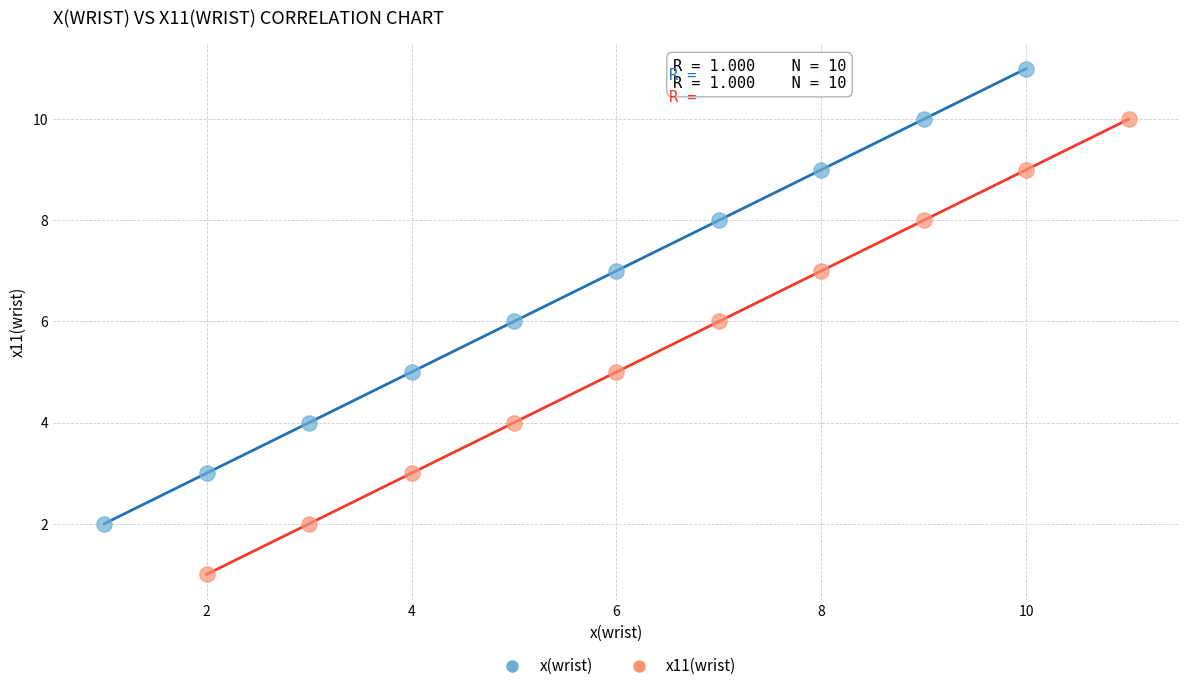

Which series reaches the minimum Y coordinate?

x11(wrist)